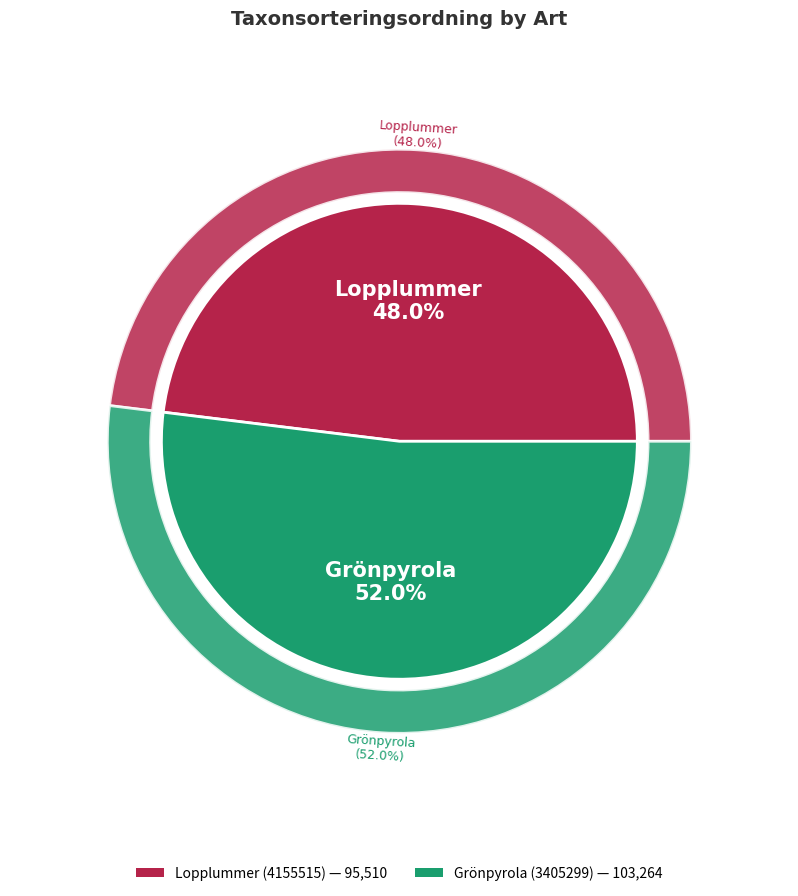

Approximately how many times larger is the value at Lopplummer (4155515) compared to Grönpyrola (3405299)?

0.9